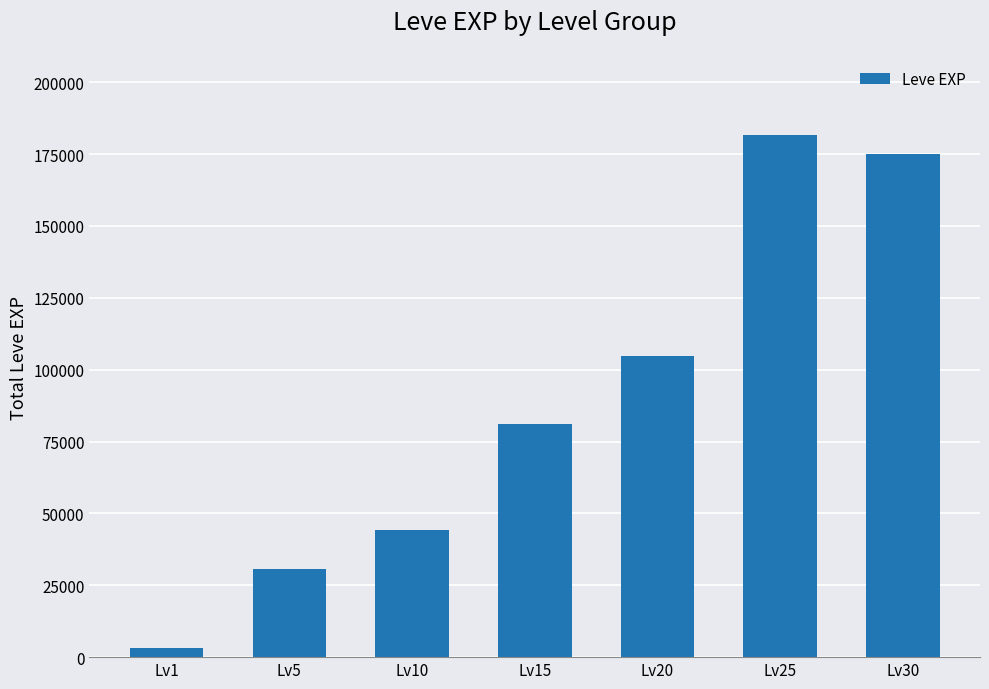

Read the value at Lv1, to the nearest 50.

3100